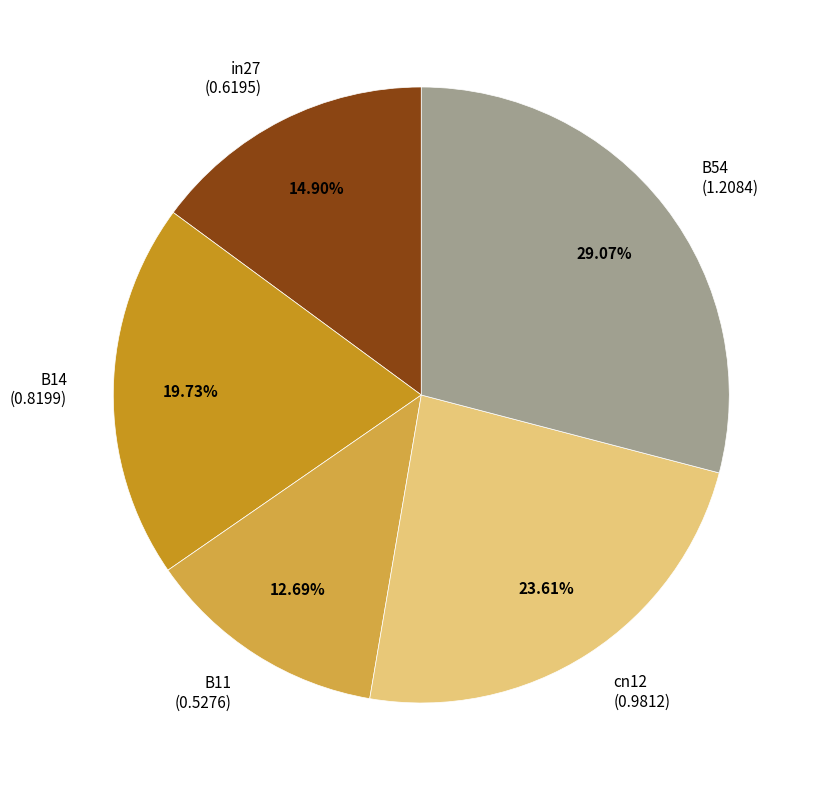

Which category has the smallest portion of the pie?

B11